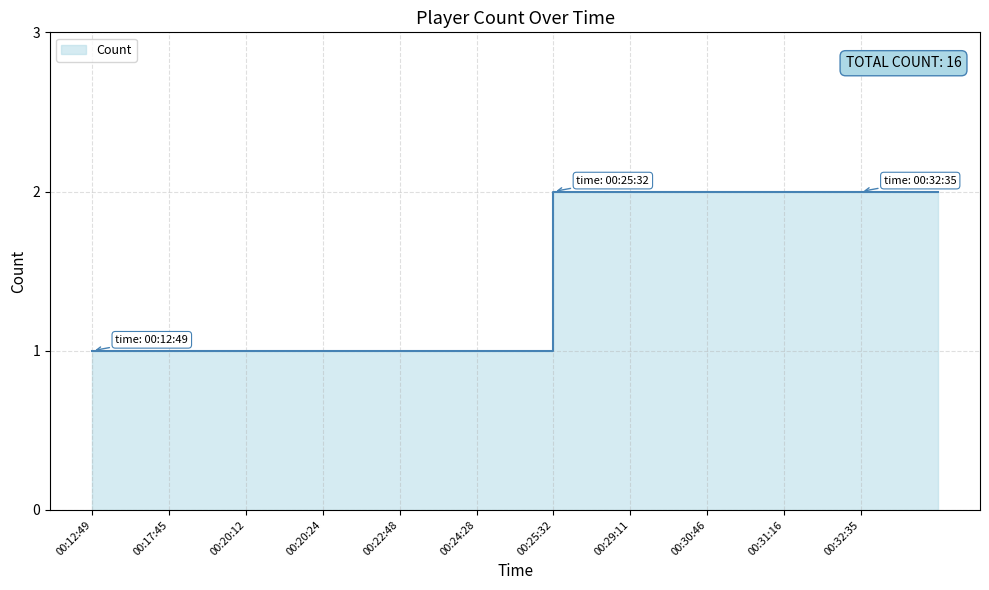

What is the average value?

1